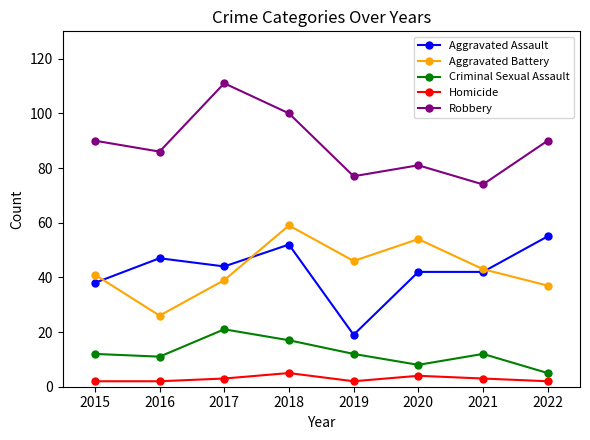

True or false: Aggravated Assault and Aggravated Battery cross at least once.

True